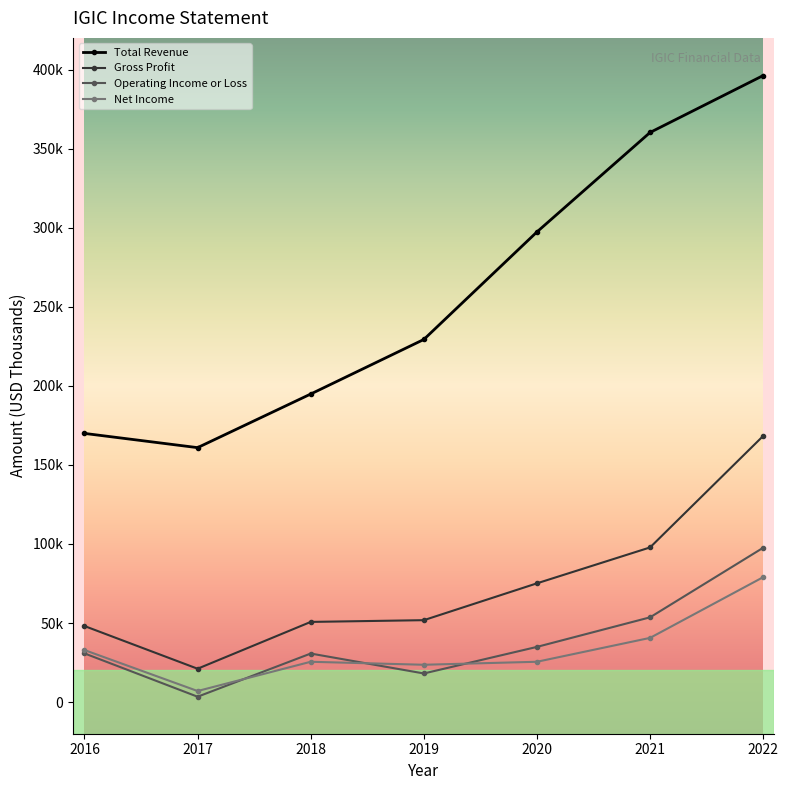

What is the value of the Operating Income or Loss point at the 6th from the left?

53600